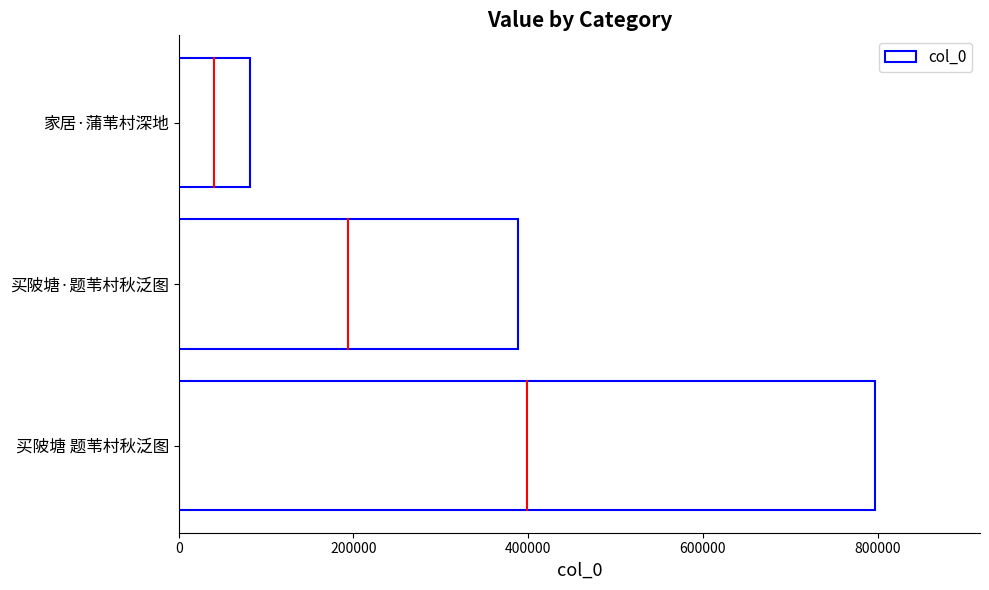

Approximately how many times larger is the value at 买陂塘 题苇村秋泛图 compared to 买陂塘·题苇村秋泛图?

2.1